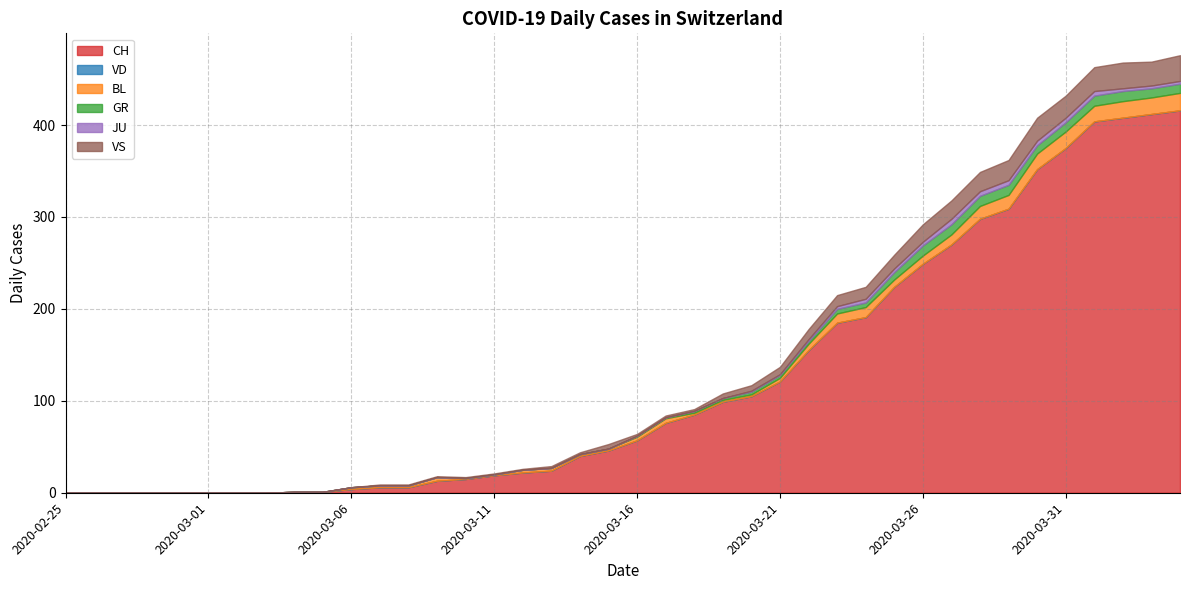

What is the value of the GR point at the 39th from the left?

10